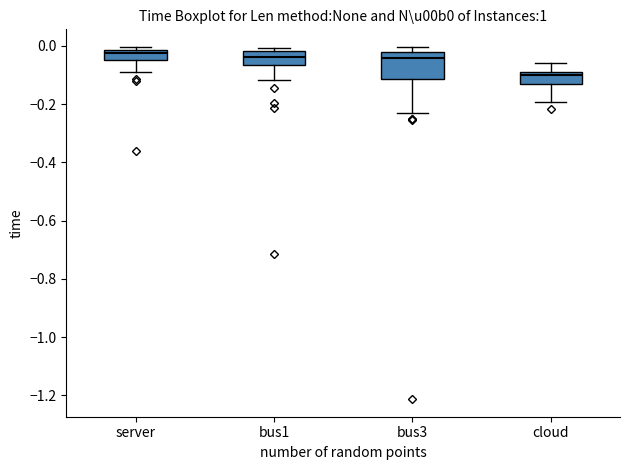

Reading left to right, read every box against the y-axis: the position of its median line, the range the box covers, and the ends of its whiskers. The values are not printed on the chart, so give them approximately, as read against the axis.

server: median -0.02 (just below the box's upper edge), box -0.04 to -0.02, whiskers -0.08 to 0.00
bus1: median -0.04, box -0.06 to -0.02, whiskers -0.12 to 0.00
bus3: median -0.04, box -0.12 to -0.02, whiskers -0.24 to 0.00
cloud: median -0.10, box -0.14 to -0.08, whiskers -0.20 to -0.06